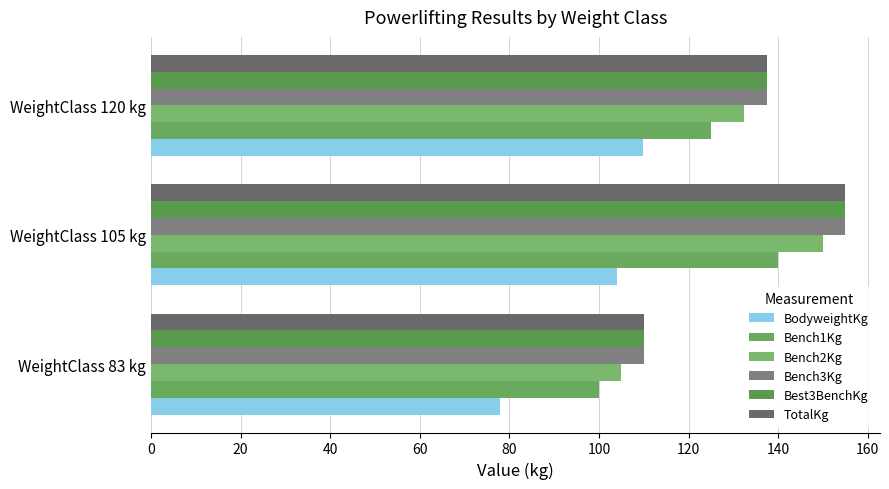

Where is TotalKg nearest to the value 132?

WeightClass 120 kg